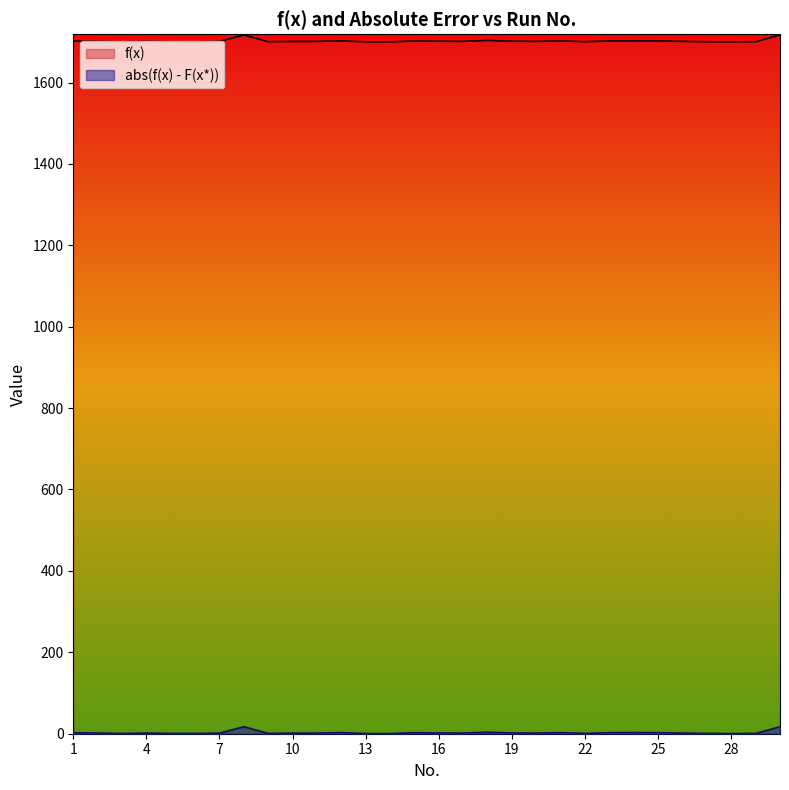

List the series in order of their peak value, highest first.

f(x), abs(f(x) - F(x*))